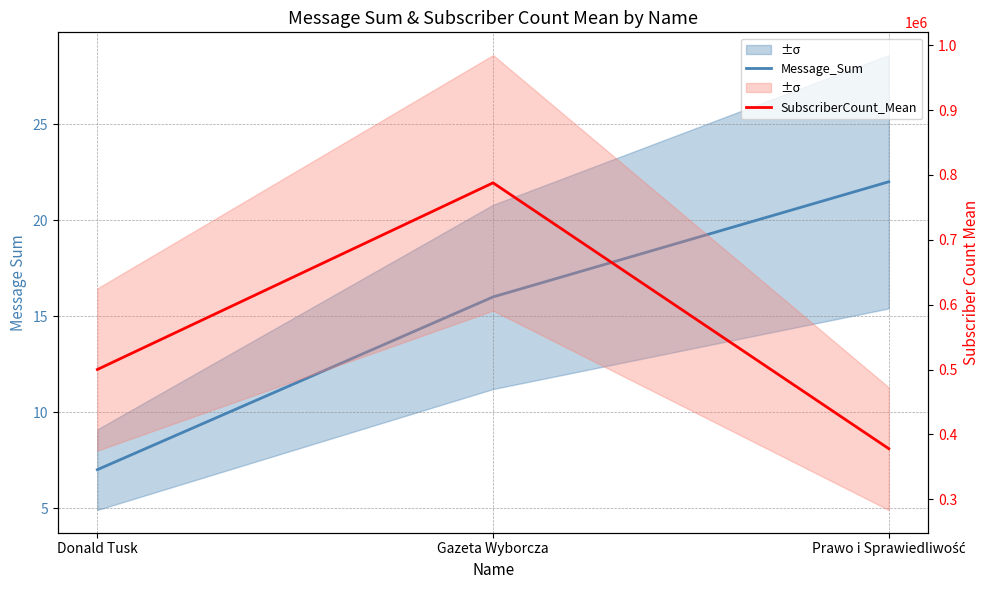

How many values in the SubscriberCount_Mean series exceed 500076?

1